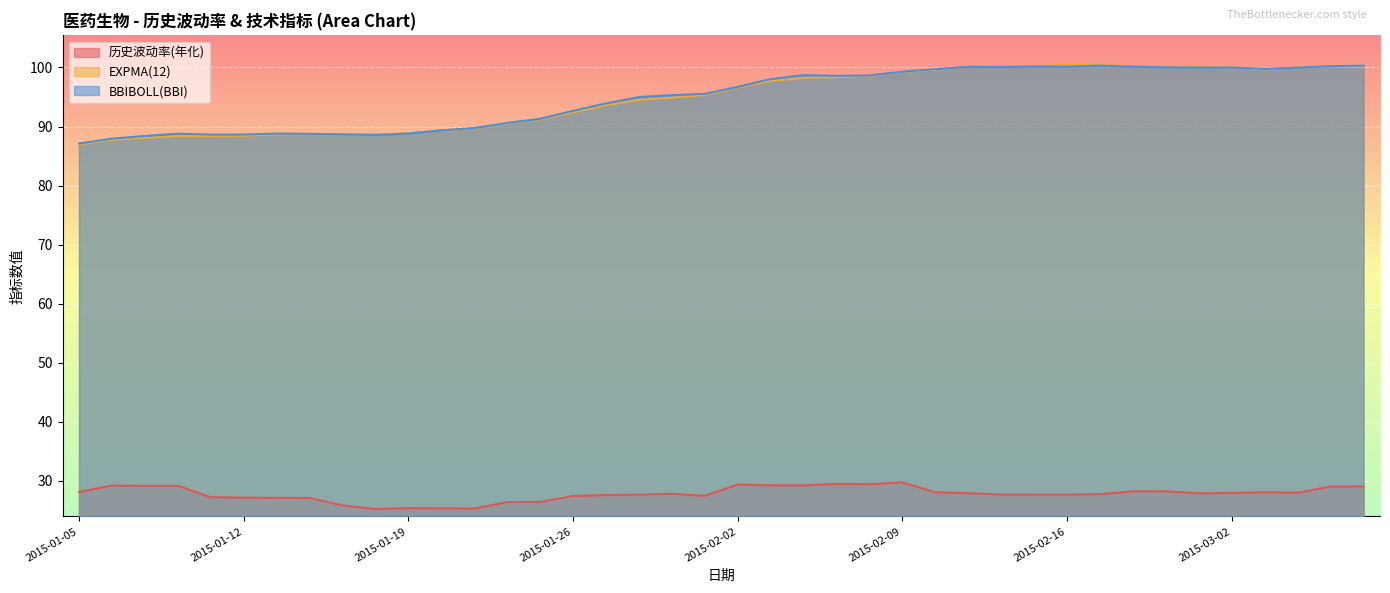

Between 2015-01-21 and 2015-01-12, which is larger?

2015-01-12